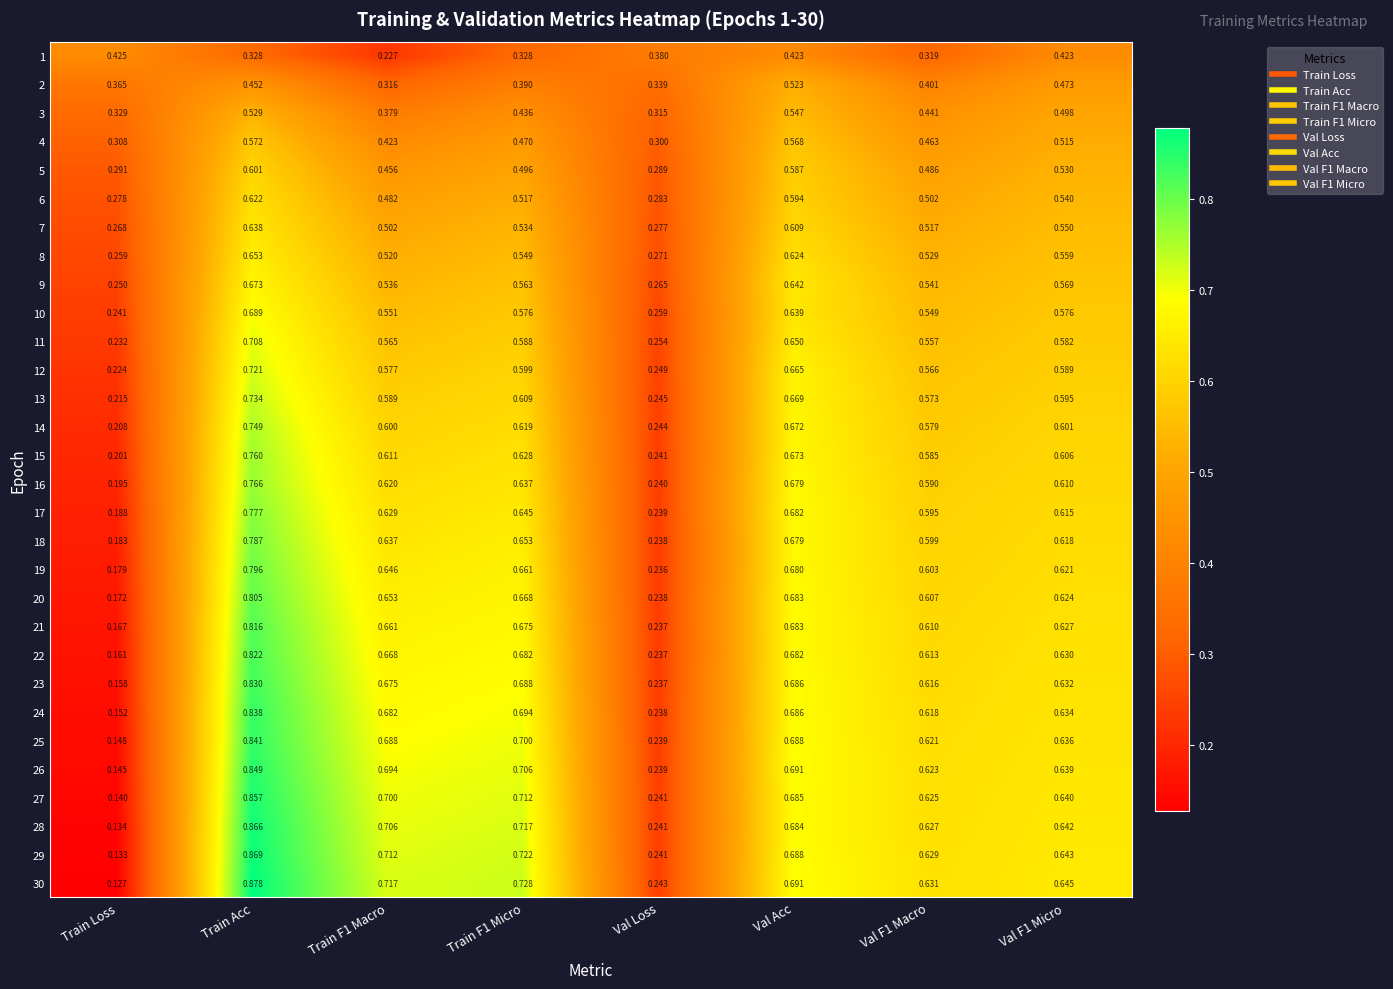

Where is 16 nearest to the value 0?

Train Loss